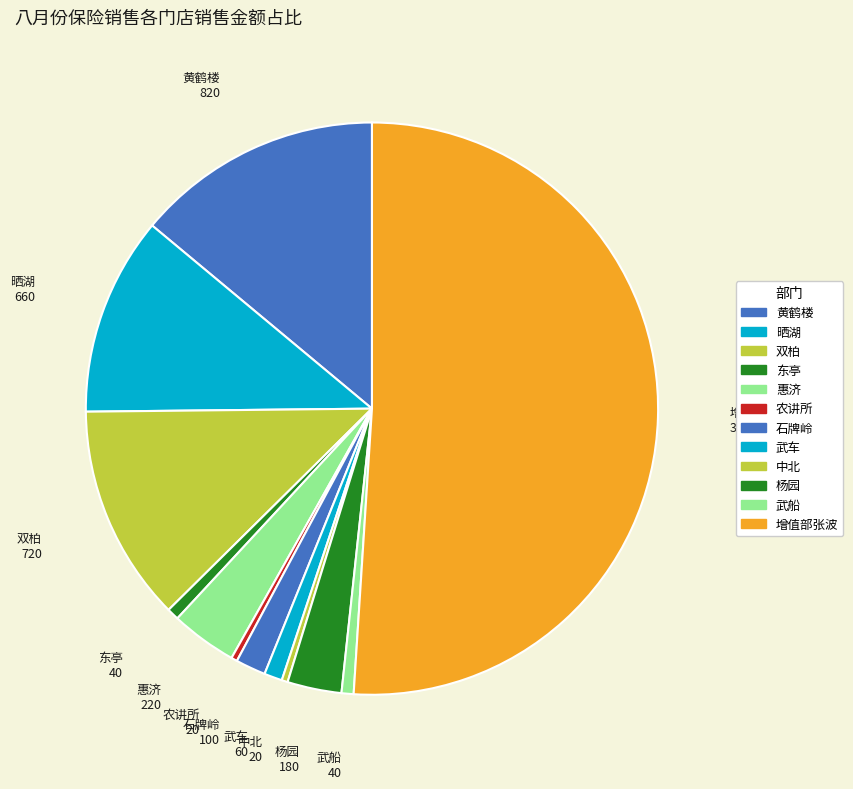

Approximately how many times larger is the value at 杨园 compared to 惠济?

0.8